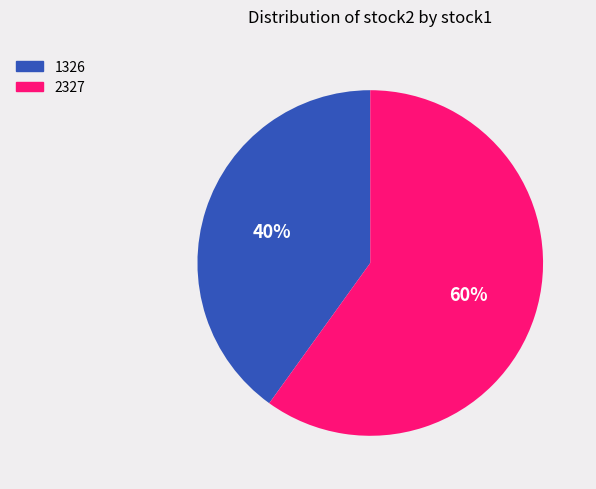

To the nearest percent, what percentage of the pie is 2327?

60%